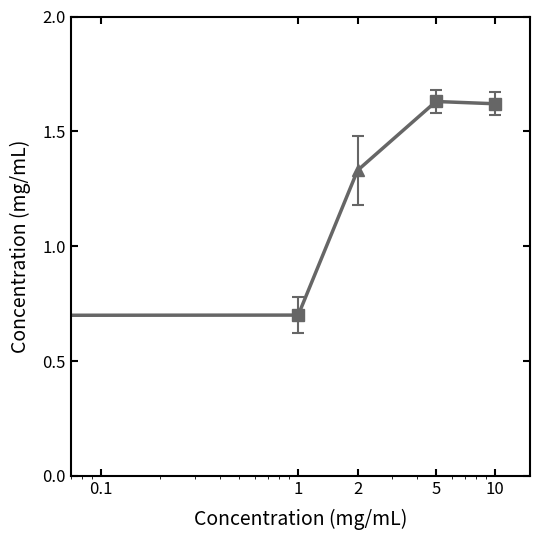

What is the difference between the maximum and second lowest values?

0.9